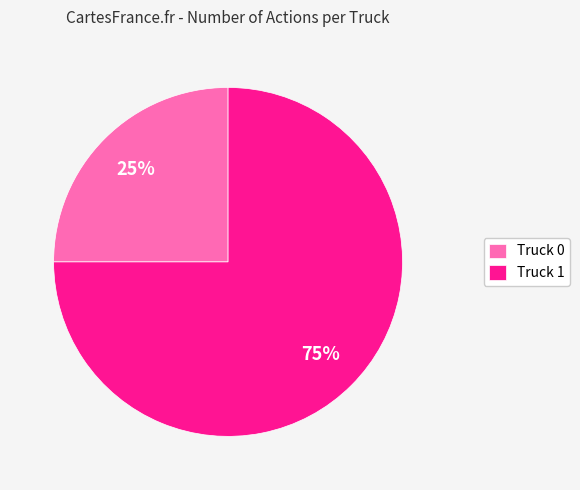

Count the number of slices in the pie.

2